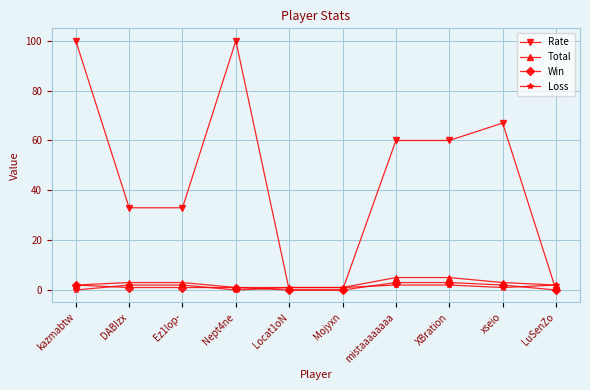

Is the value of Total at DABIzx greater than the value of Rate at Mojyxn?

Yes